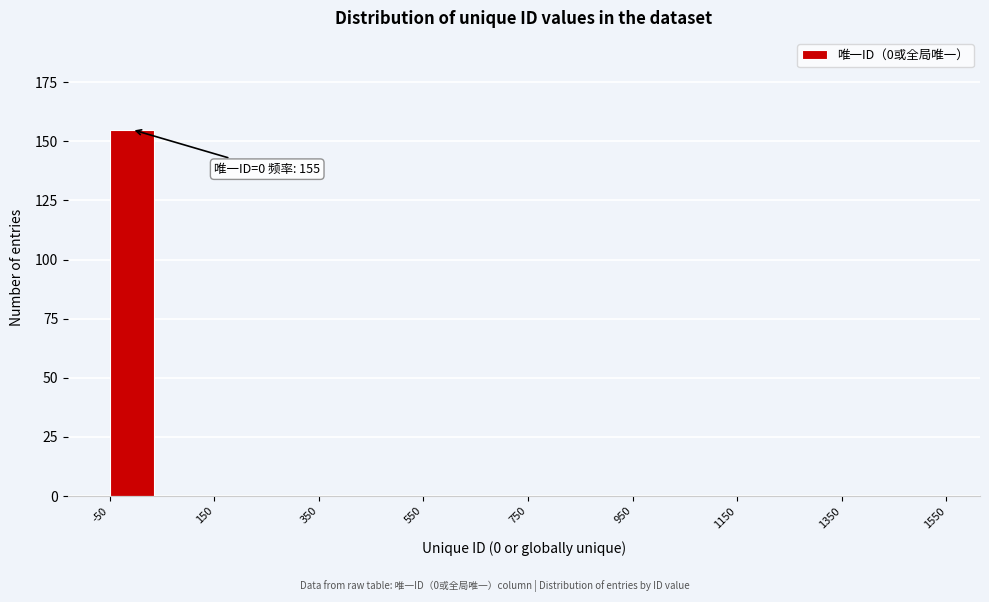

Which range on the x-axis has the tallest bar?

-50 to 50